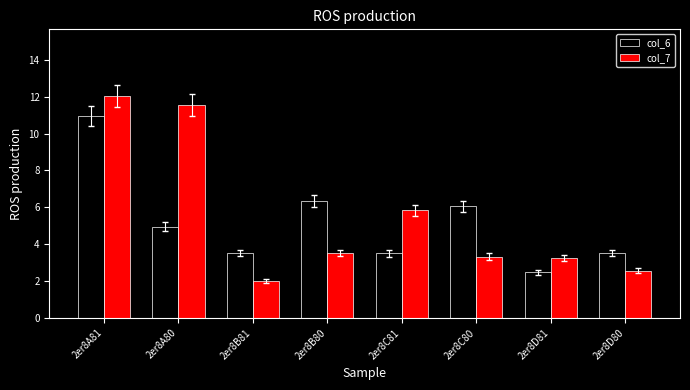

What is the maximum value for col_7?

12.0